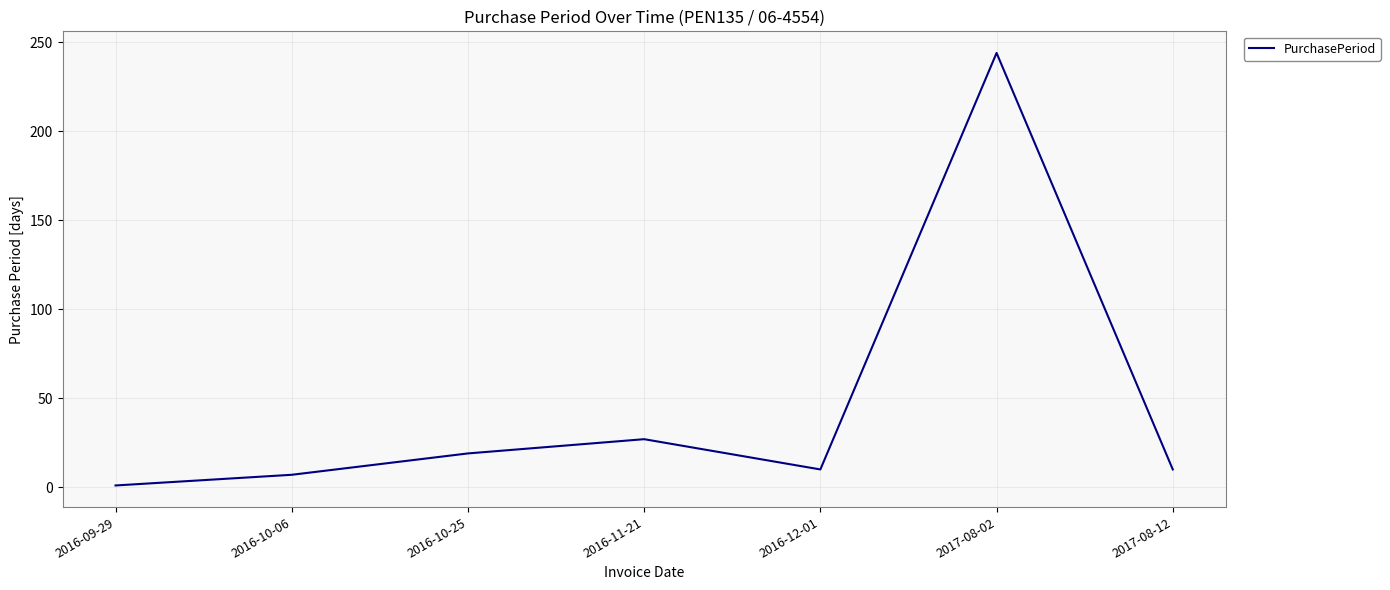

Does the chart display data point markers on the line(s)?

No